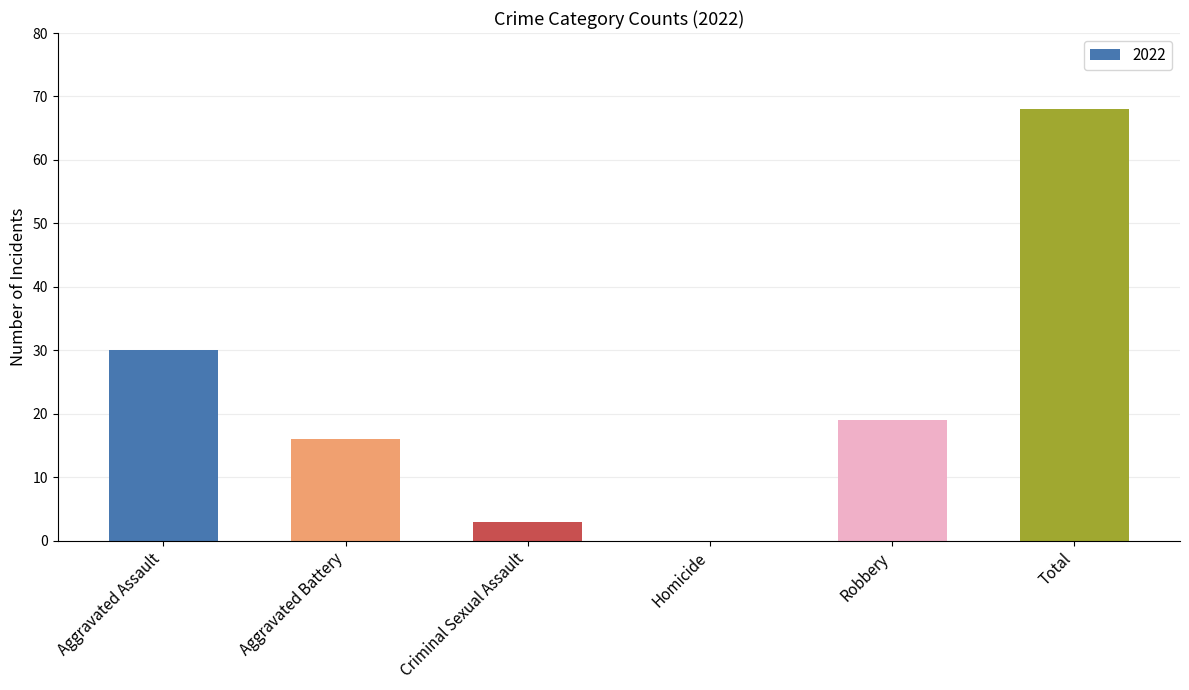

What is the greatest value displayed?

68